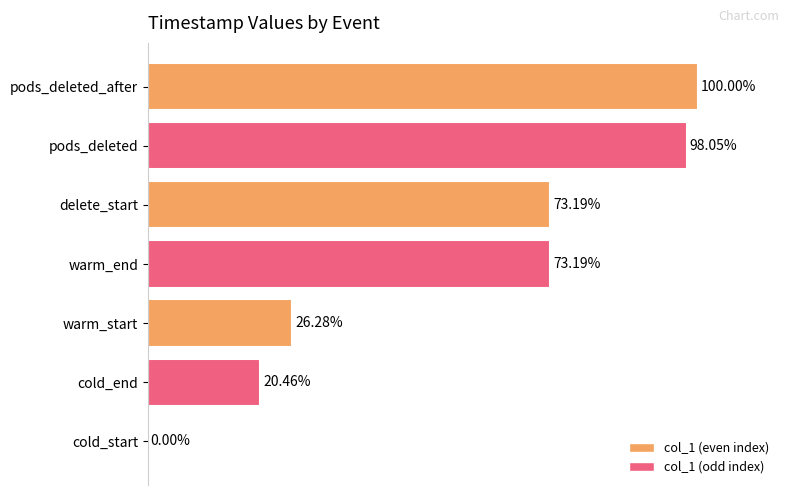

At which category does the chart reach its peak across all series?

pods_deleted_after